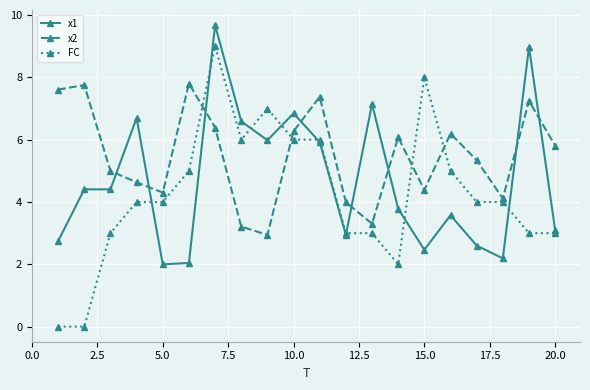

After their last crossing, which series has the higher values: x2 or x1?

x2